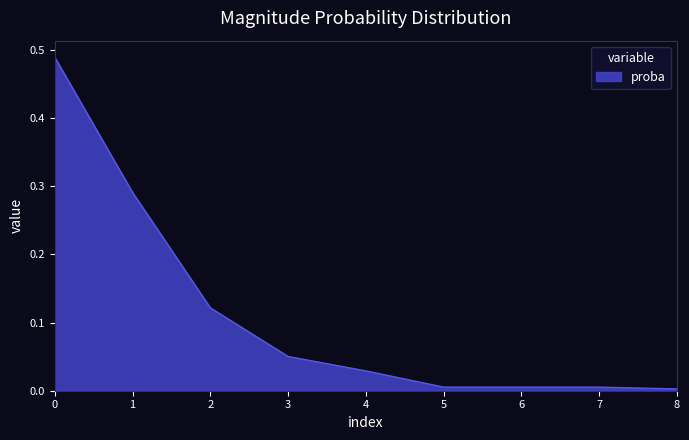

The chart shows a value of 0.2 at 1. True or false?

False